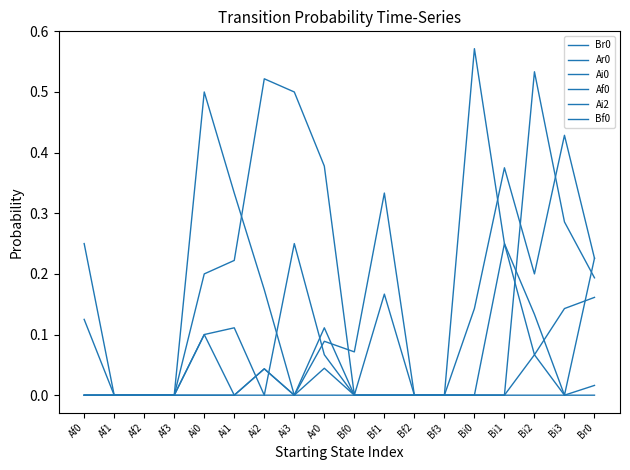

True or false: Bf0 has a value of -0.2 at Af3.

False